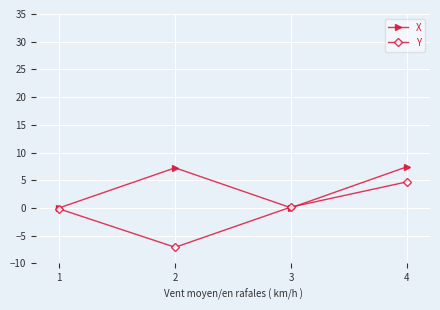

The X series shows 0.0 at 3. True or false?

True